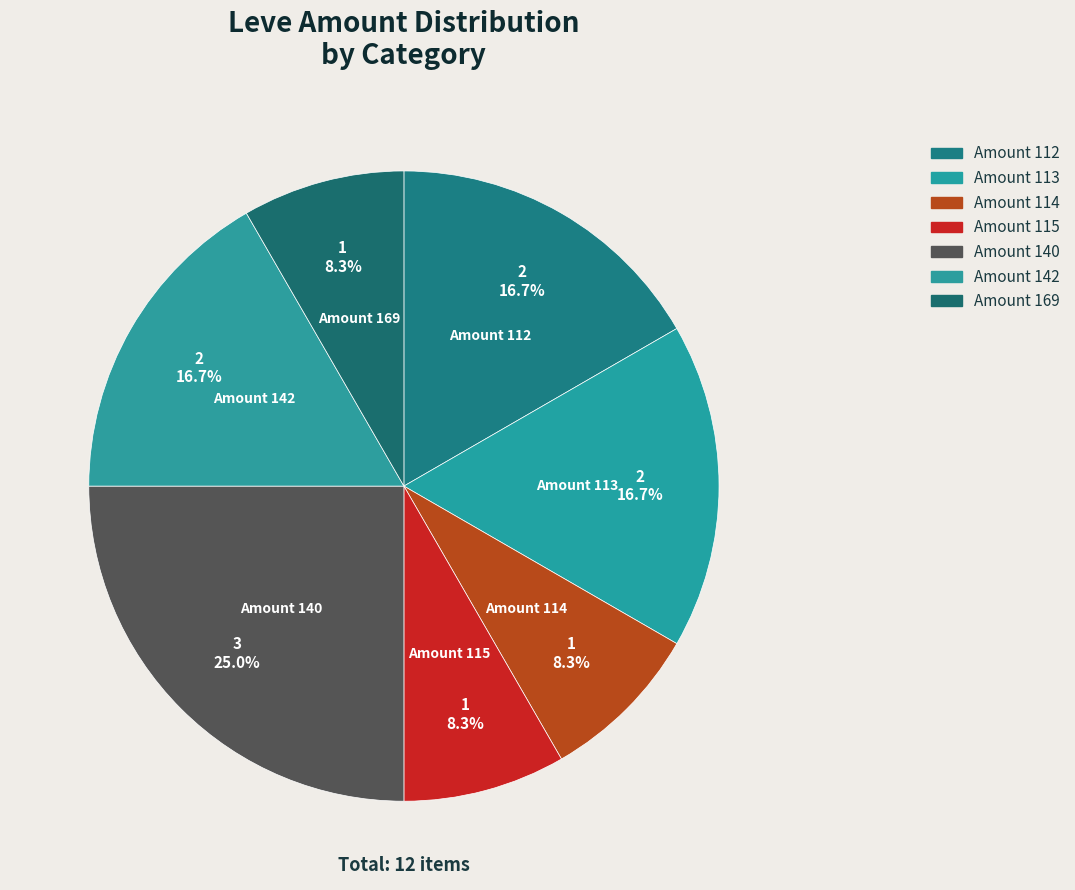

Is there a majority slice in this chart?

No